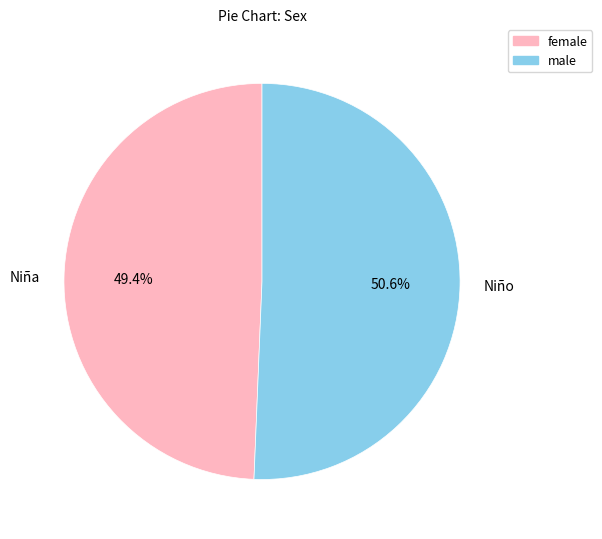

How many segments does this pie chart have?

2